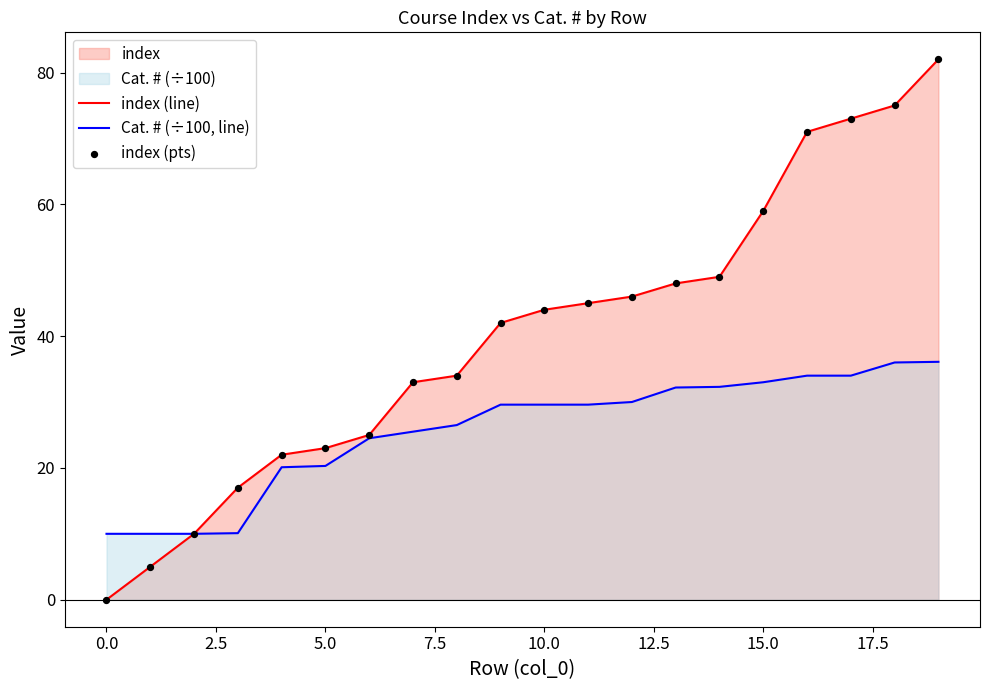

Which series has the largest total across all categories?

index (line)